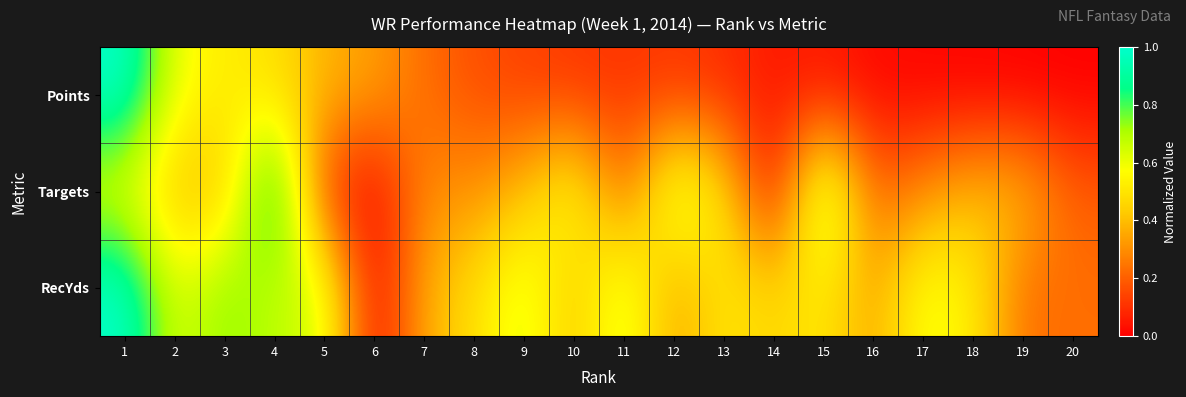

Rank the series by their maximum value, from highest to lowest.

RecYds, Points, Targets